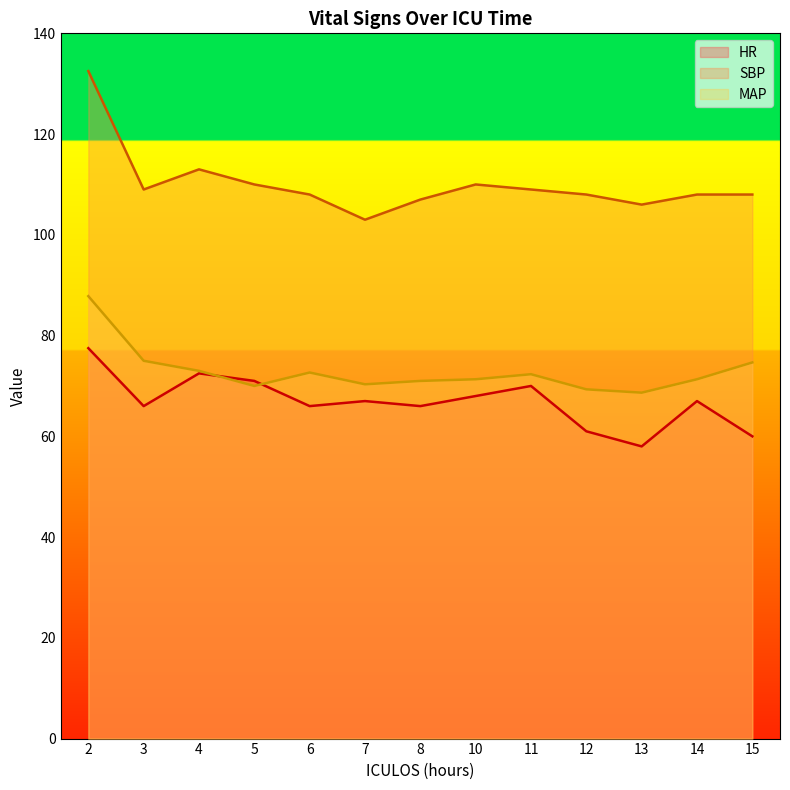

What is the difference between the maximum and second lowest values in the SBP series?

26.5